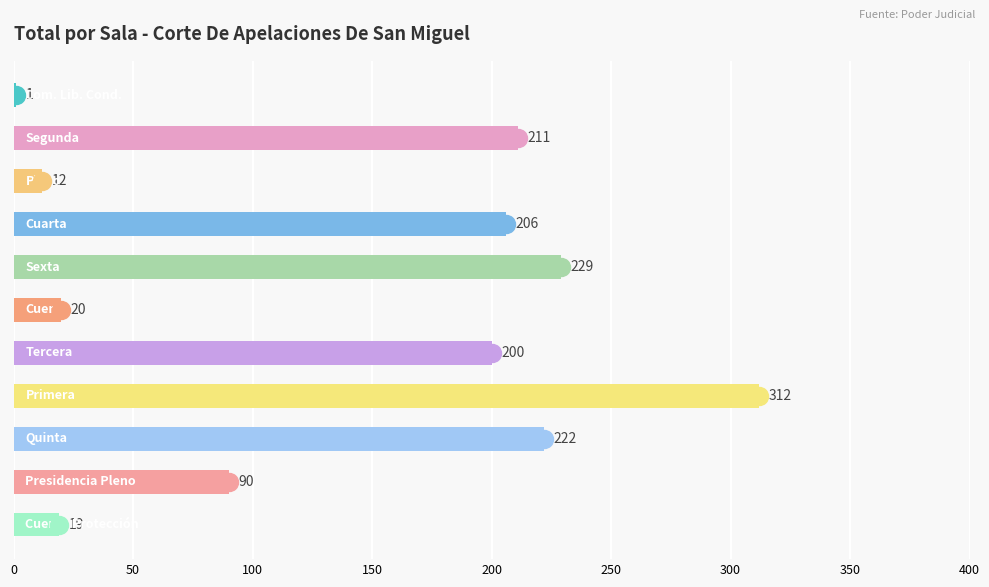

What is the greatest value displayed?

312